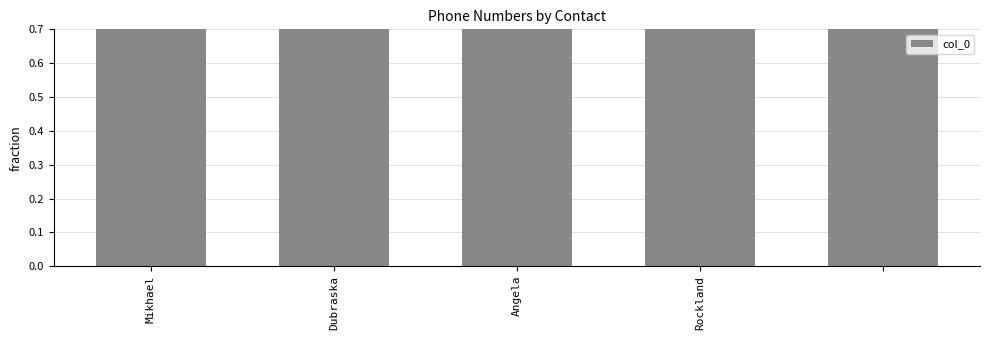

Is it true that the value at 4 is 1.0?

True